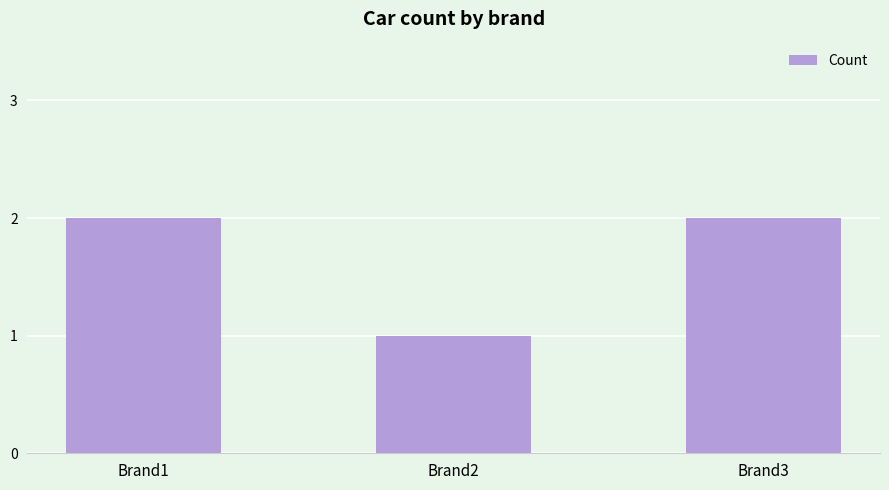

Which has a higher value, Brand2 or Brand1?

Brand1